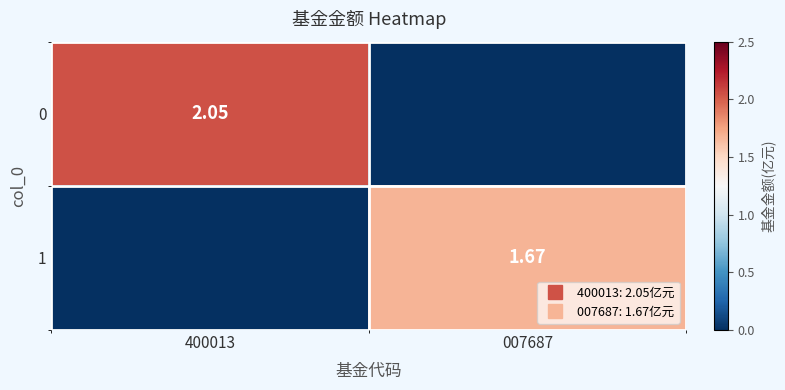

What is the difference between the 1 values at 007687 and 400013?

1.7